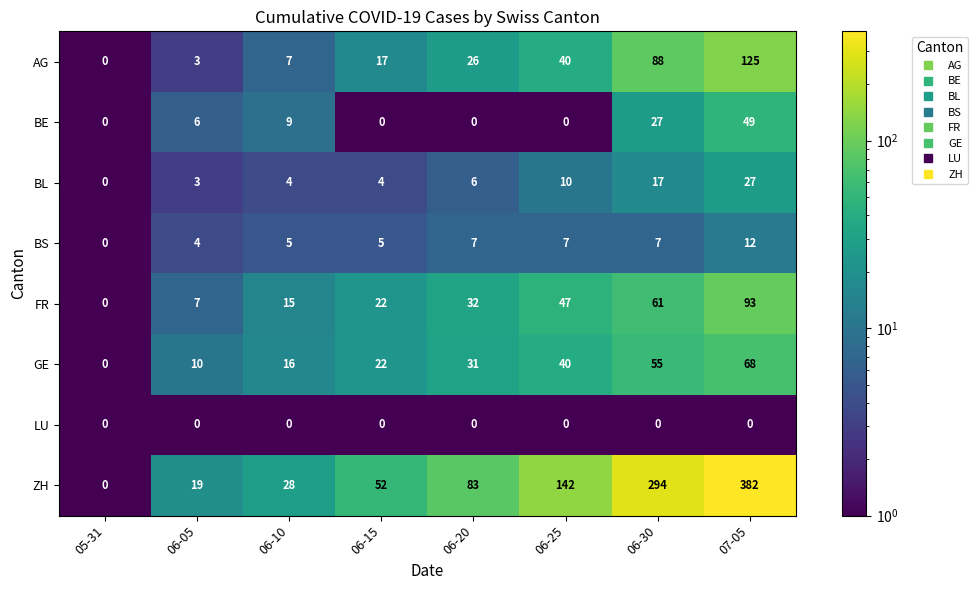

Which series changed the most between 06-05 and 06-25?

ZH